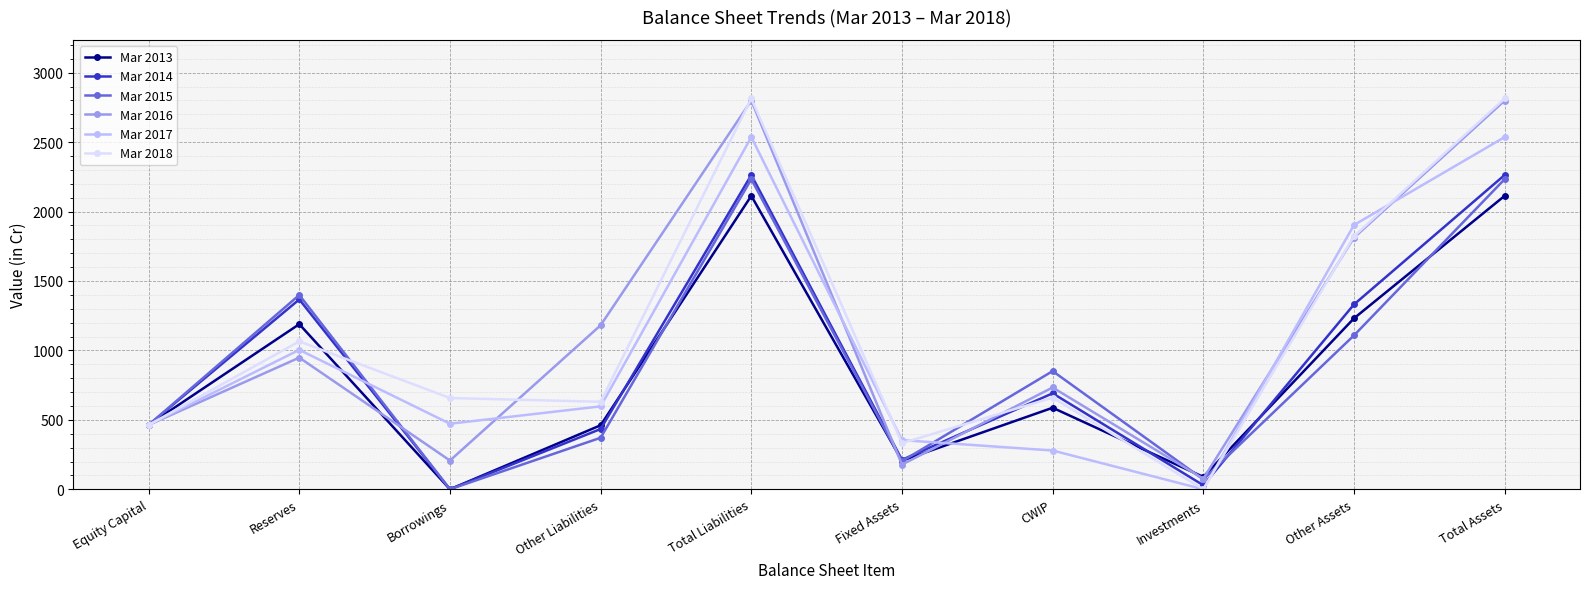

How many data points does each series have?

10